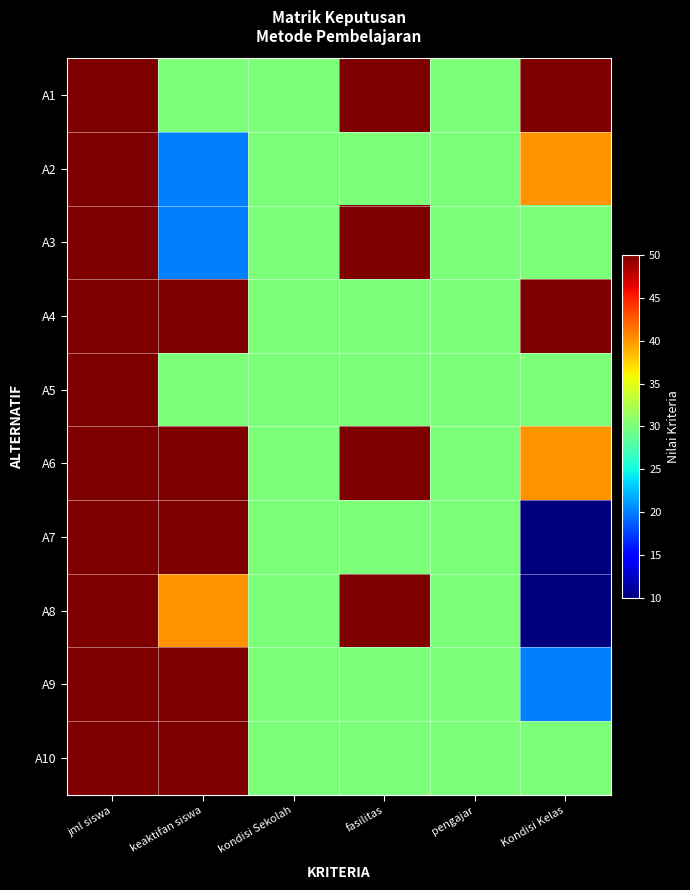

What is the difference between the highest and lowest values at Kondisi Kelas?

40